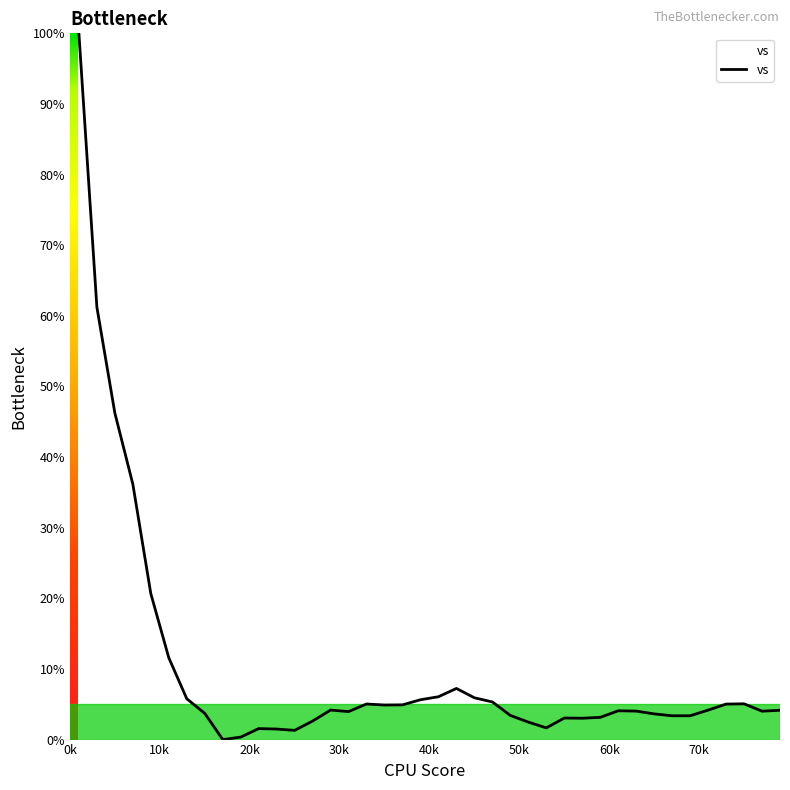

What is the maximum value shown in the chart?

100.0